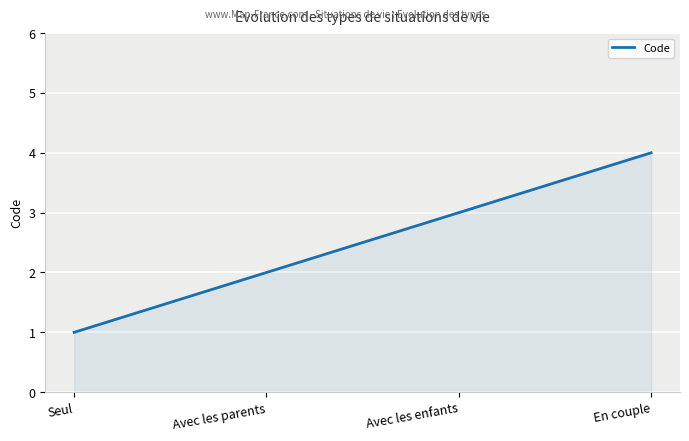

List the labels in order of value, smallest first.

Seul, Avec les parents, Avec les enfants, En couple